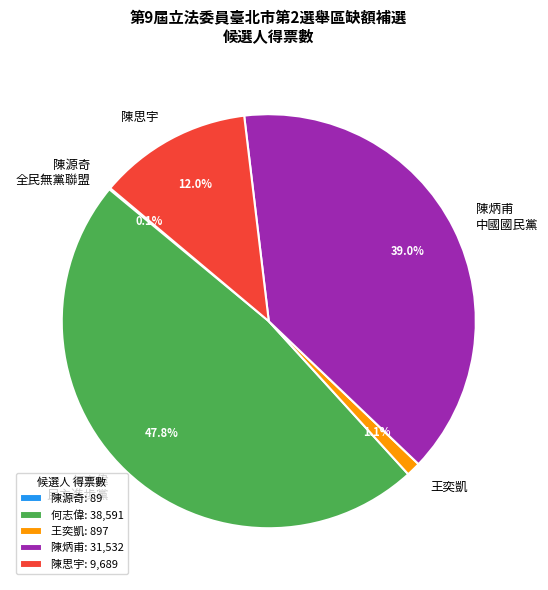

Do 陳思宇 and 何志偉 together represent more than half of the pie?

Yes